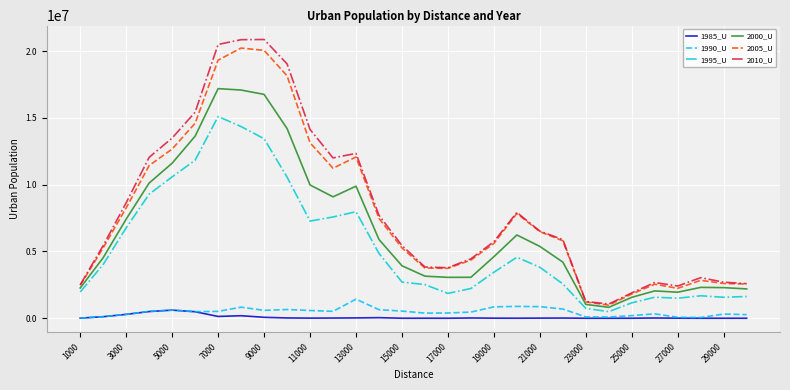

True or false: 1985_U and 2005_U intersect in this chart.

False